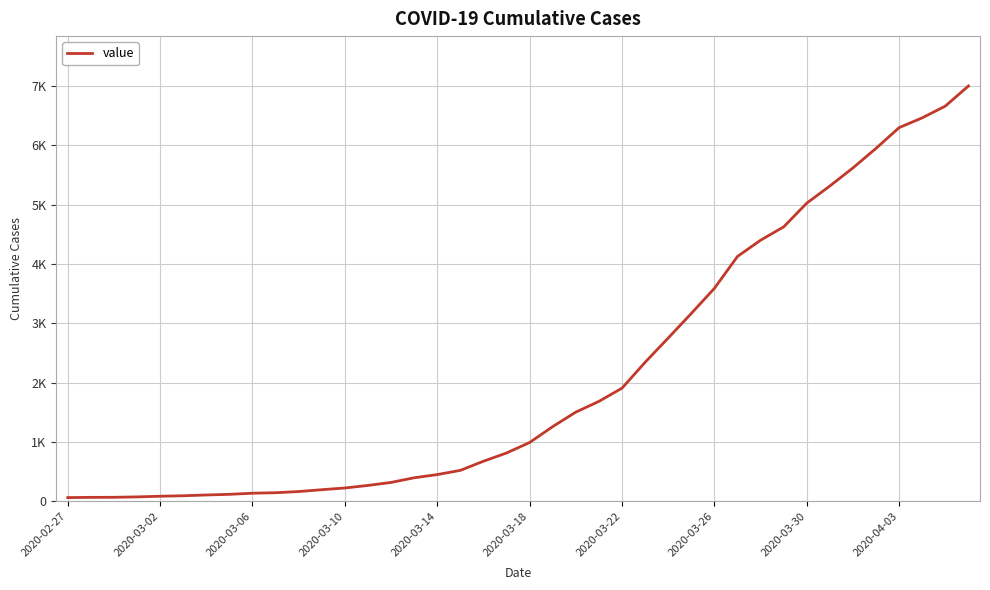

Does the chart display data point markers on the line(s)?

No